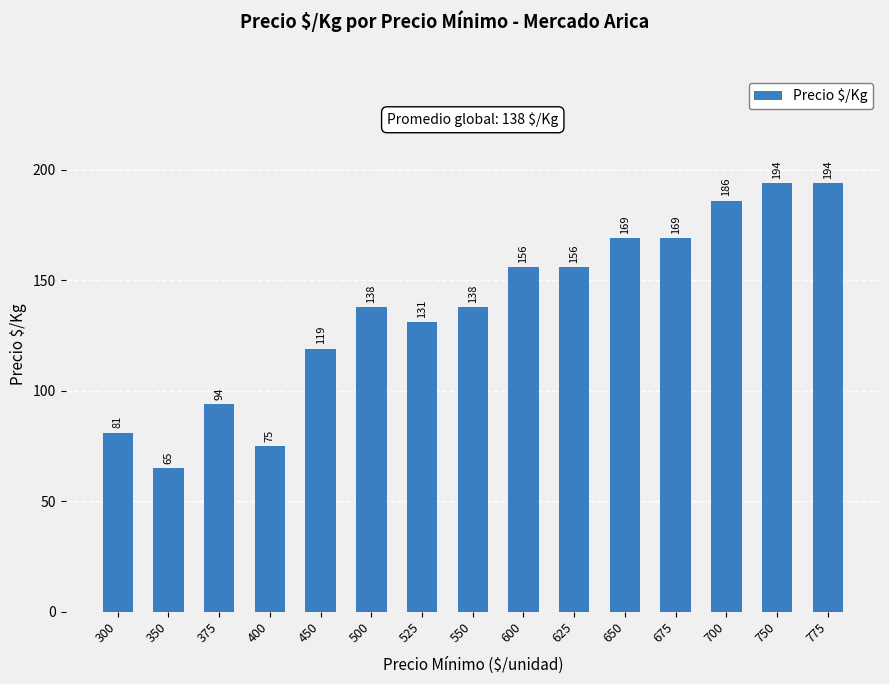

What is the change in value from 500 to 775?

+56